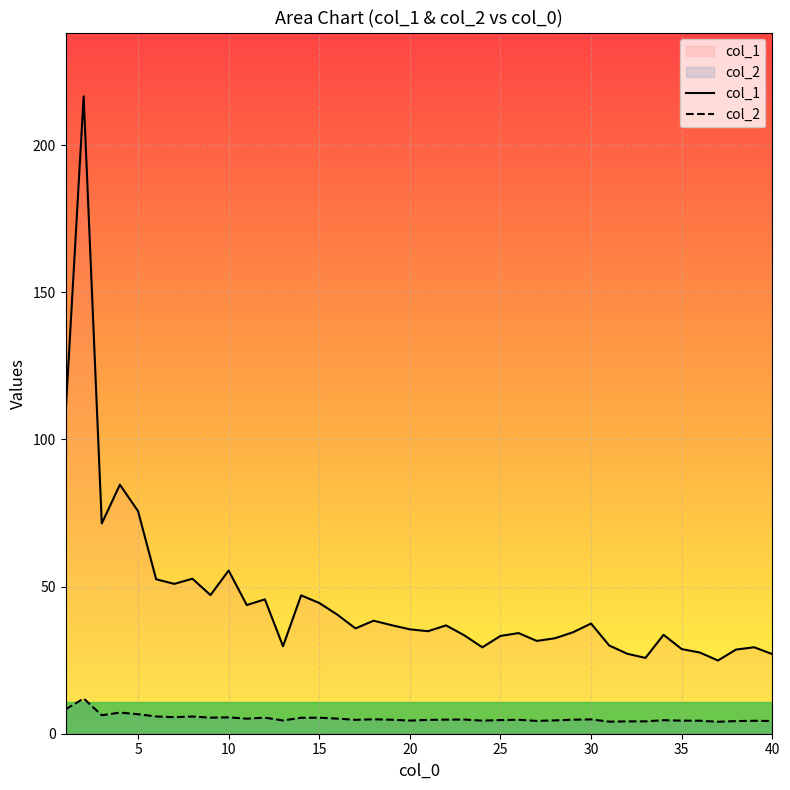

What is the difference between the maximum and minimum values in the col_1 series?

191.7